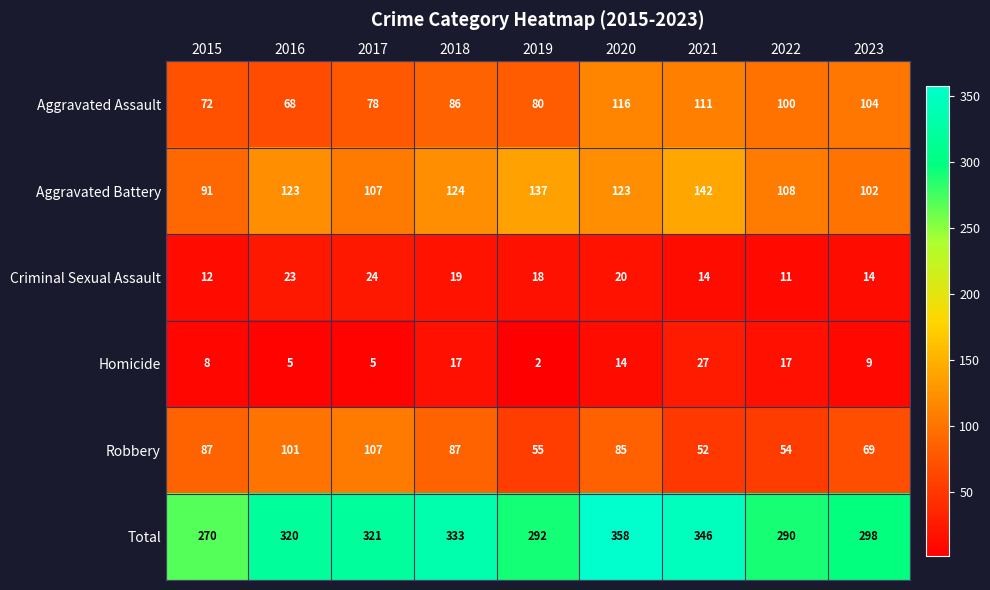

List the series in order of their peak value, lowest first.

Criminal Sexual Assault, Homicide, Robbery, Aggravated Assault, Aggravated Battery, Total